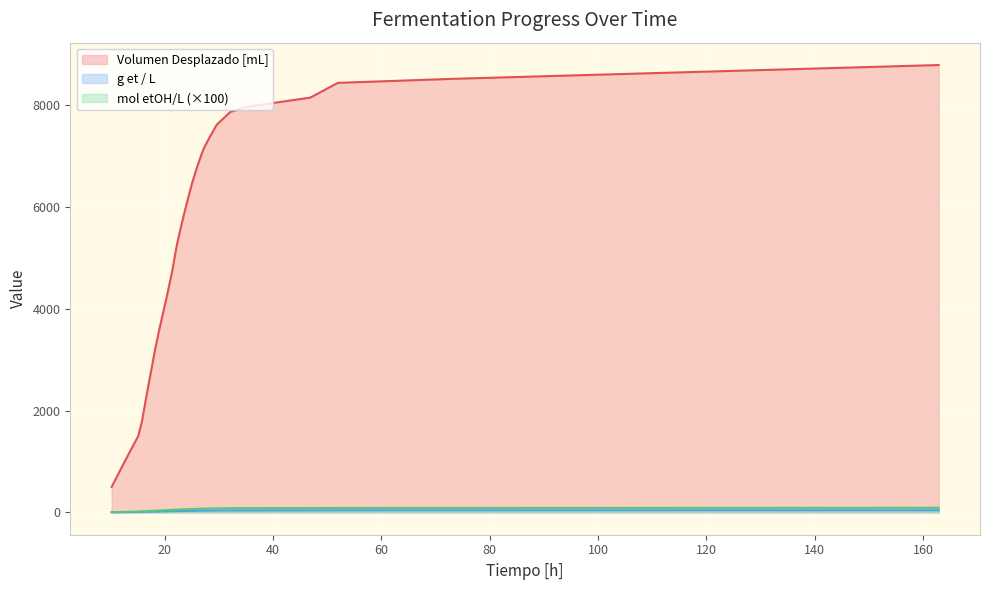

Is it true that Volumen Desplazado [mL] equals 1031.8 at 18.86666667?

False